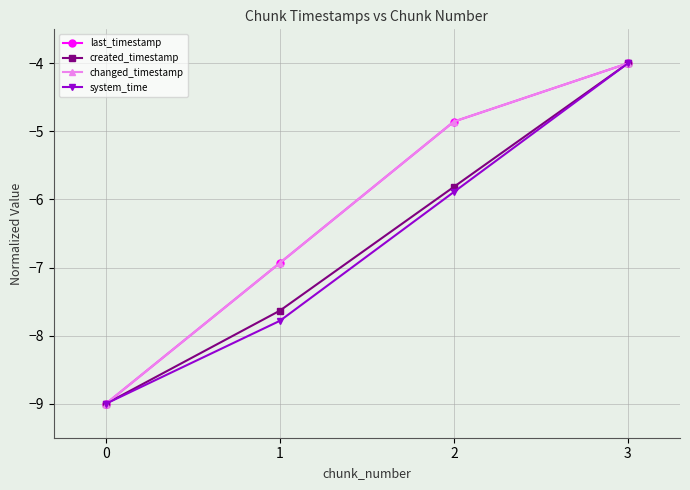

Reading right to left, extract all data points from this chart.

last_timestamp: 3=-4.0	2=-4.9	1=-6.9	0=-9.0
created_timestamp: 3=-4.0	2=-5.8	1=-7.6	0=-9.0
changed_timestamp: 3=-4.0	2=-4.9	1=-6.9	0=-9.0
system_time: 3=-4.0	2=-5.9	1=-7.8	0=-9.0